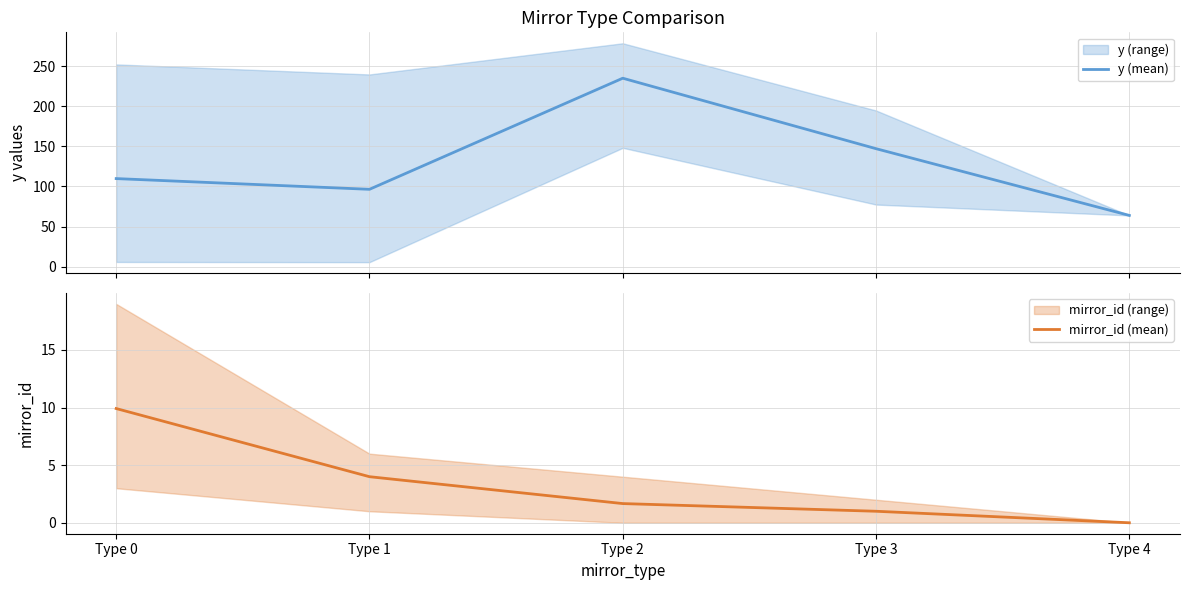

What value does the mirror_id (mean) series have at Type 3?

1.0